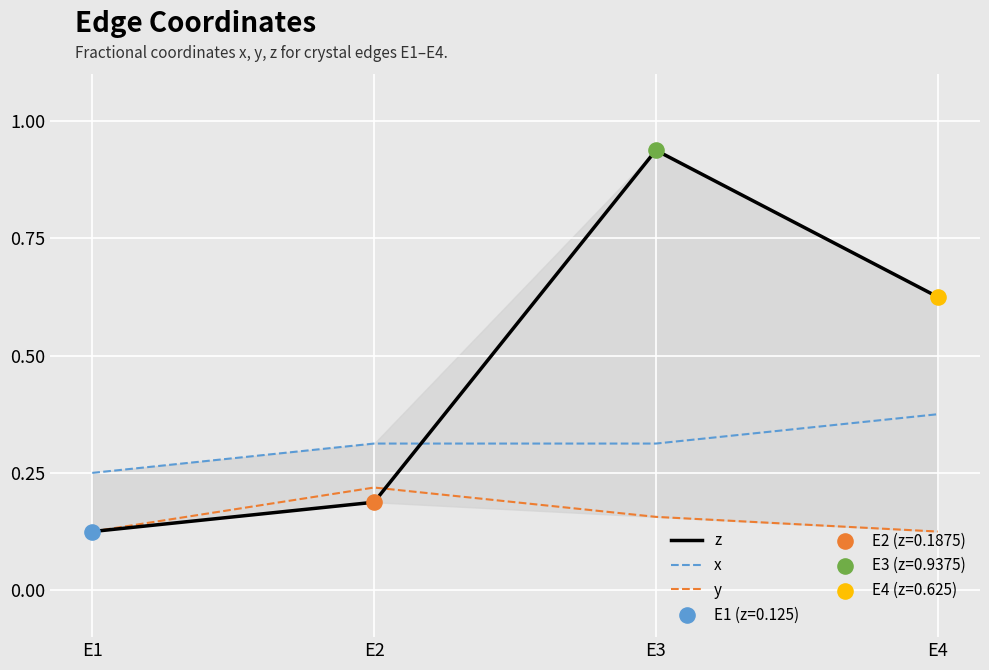

What is the total value across all series at E1?

0.5